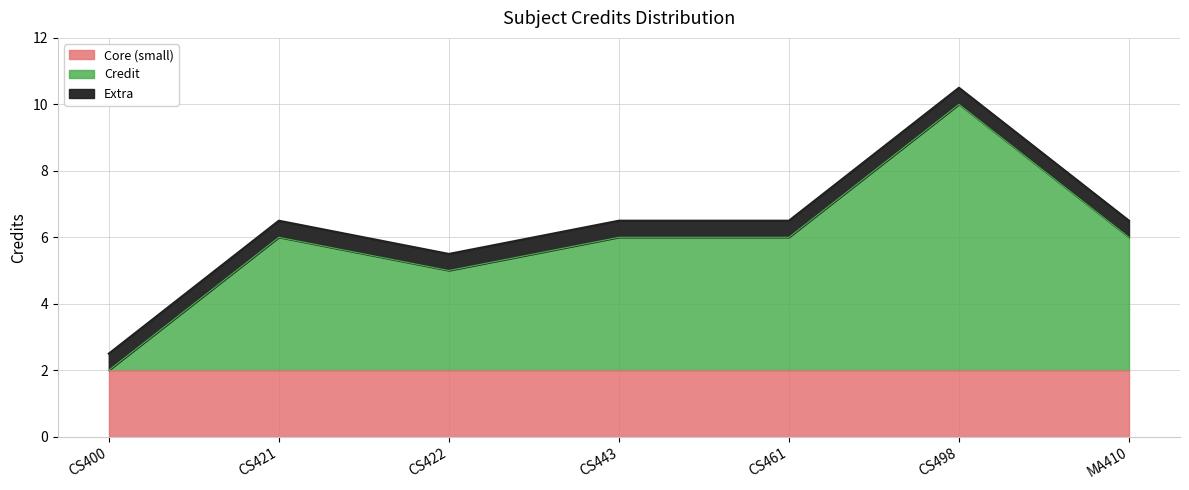

What is the sum of the values at MA410 and CS422?

12.0